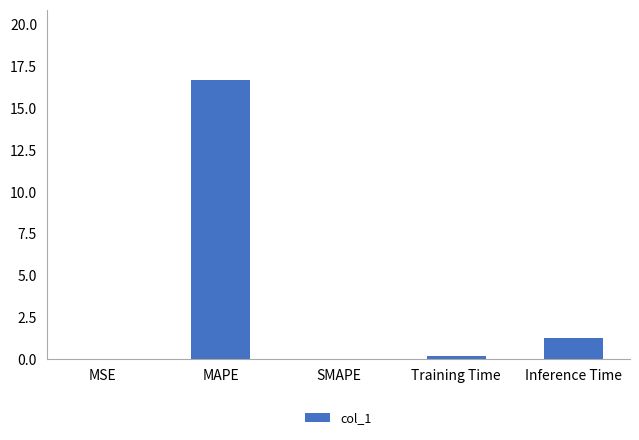

The value at MAPE is 28.1. True or false?

False